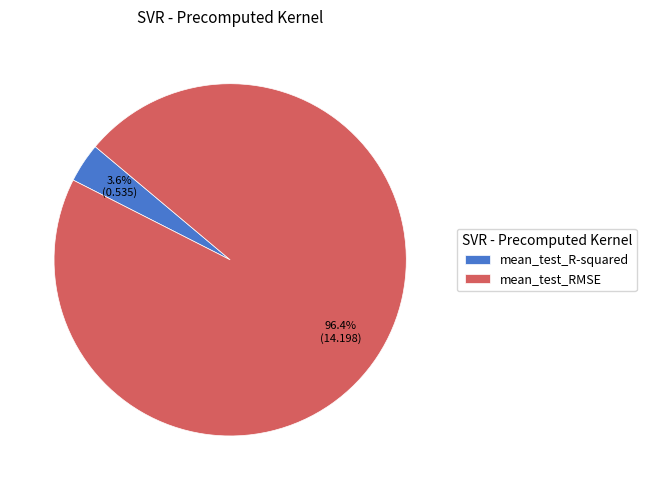

How many slices are in this pie chart?

2